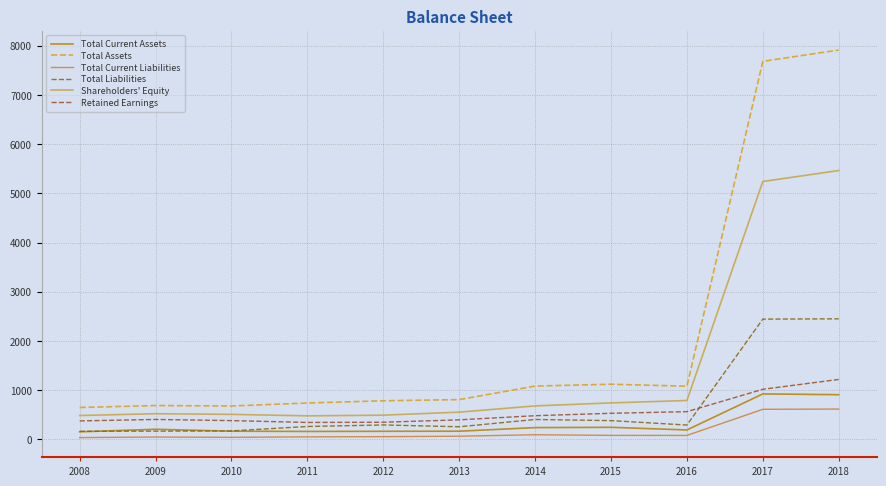

Is the value of Retained Earnings at 2016 greater than the value of Total Liabilities at 2018?

No